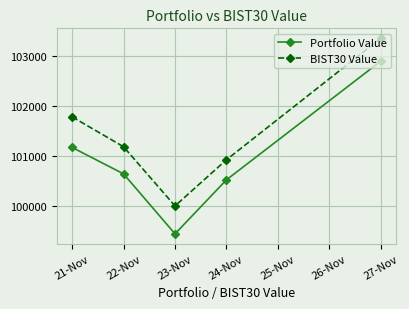

What is the label of the 3rd point from the right?

23-Nov